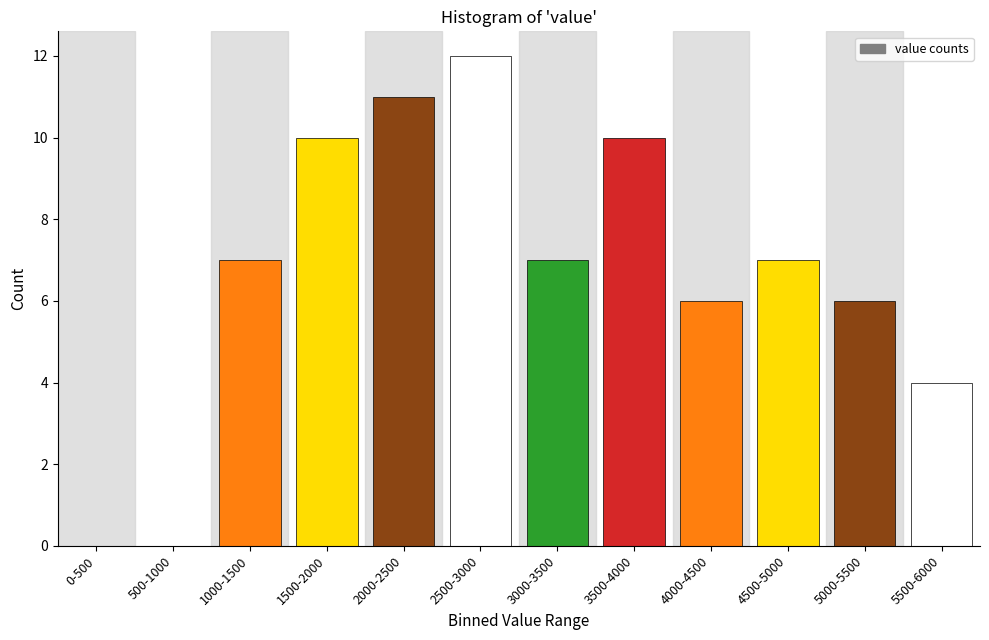

Reading left to right, transcribe all the data shown in this chart.

0-500=0	500-1000=0	1000-1500=7	1500-2000=10	2000-2500=11	2500-3000=12	3000-3500=7	3500-4000=10	4000-4500=6	4500-5000=7	5000-5500=6	5500-6000=4